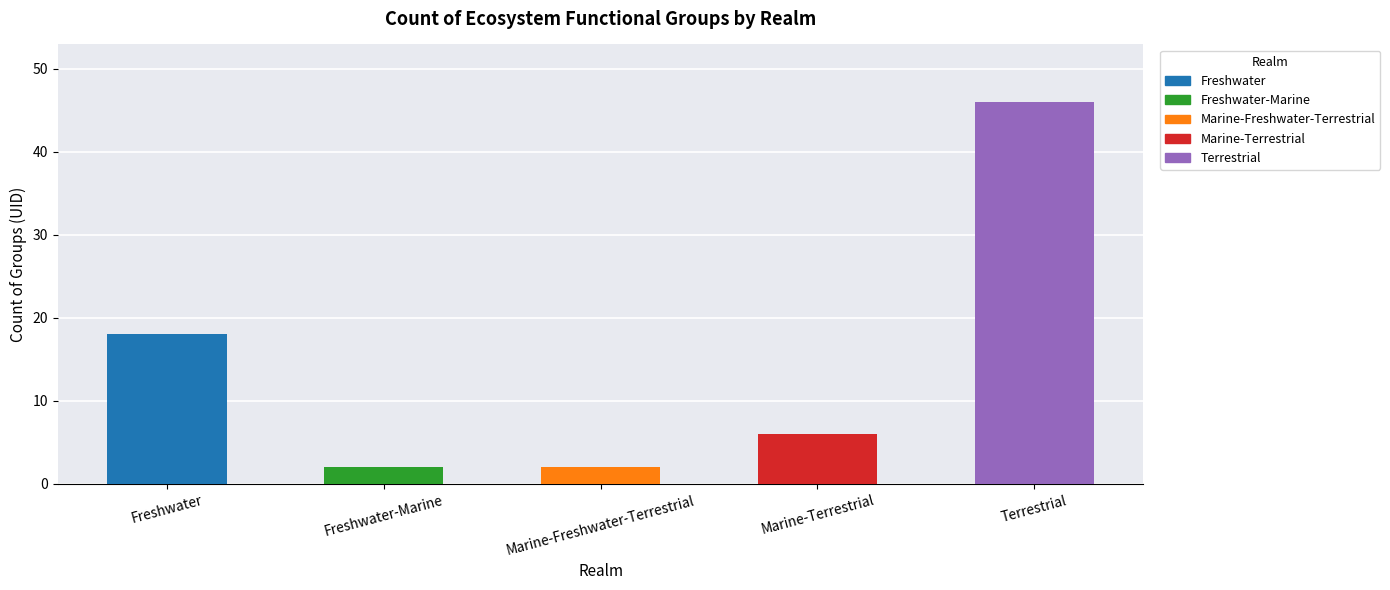

Between Freshwater-Marine and Marine-Freshwater-Terrestrial, which is larger?

Freshwater-Marine